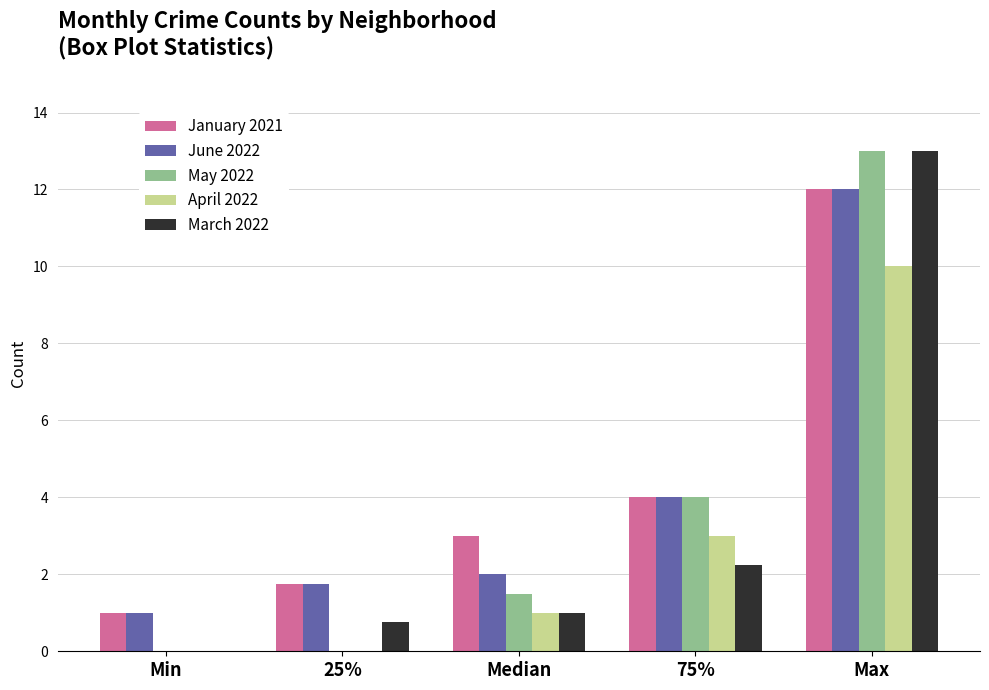

At which label is April 2022 closest to 5?

75%